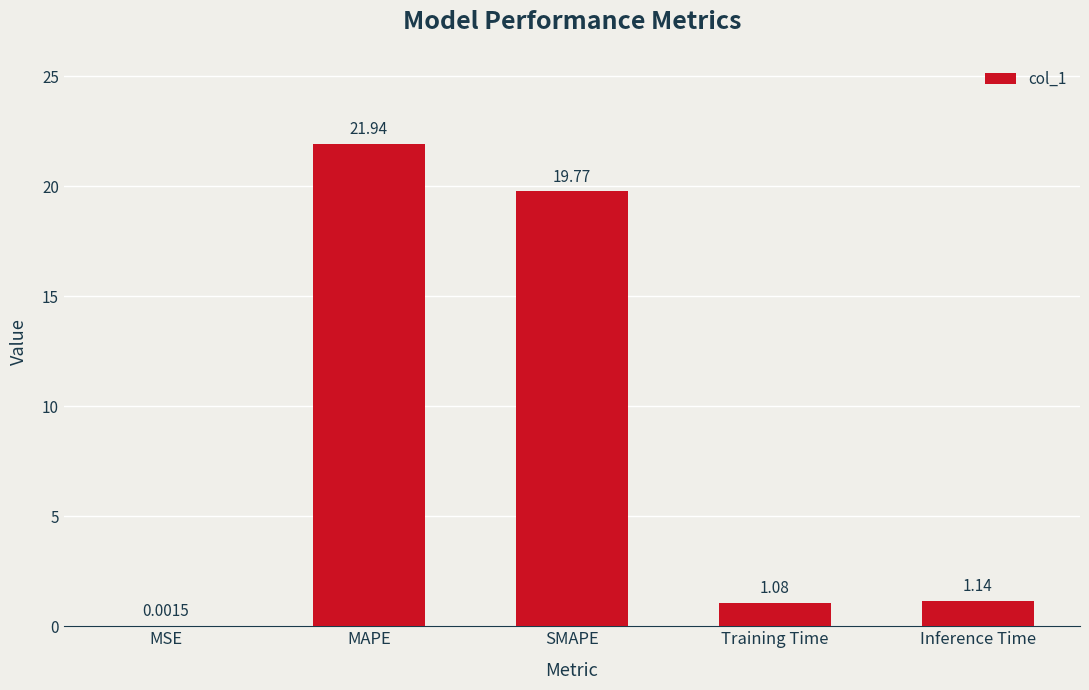

What is the sum of the values at MSE and MAPE?

21.9